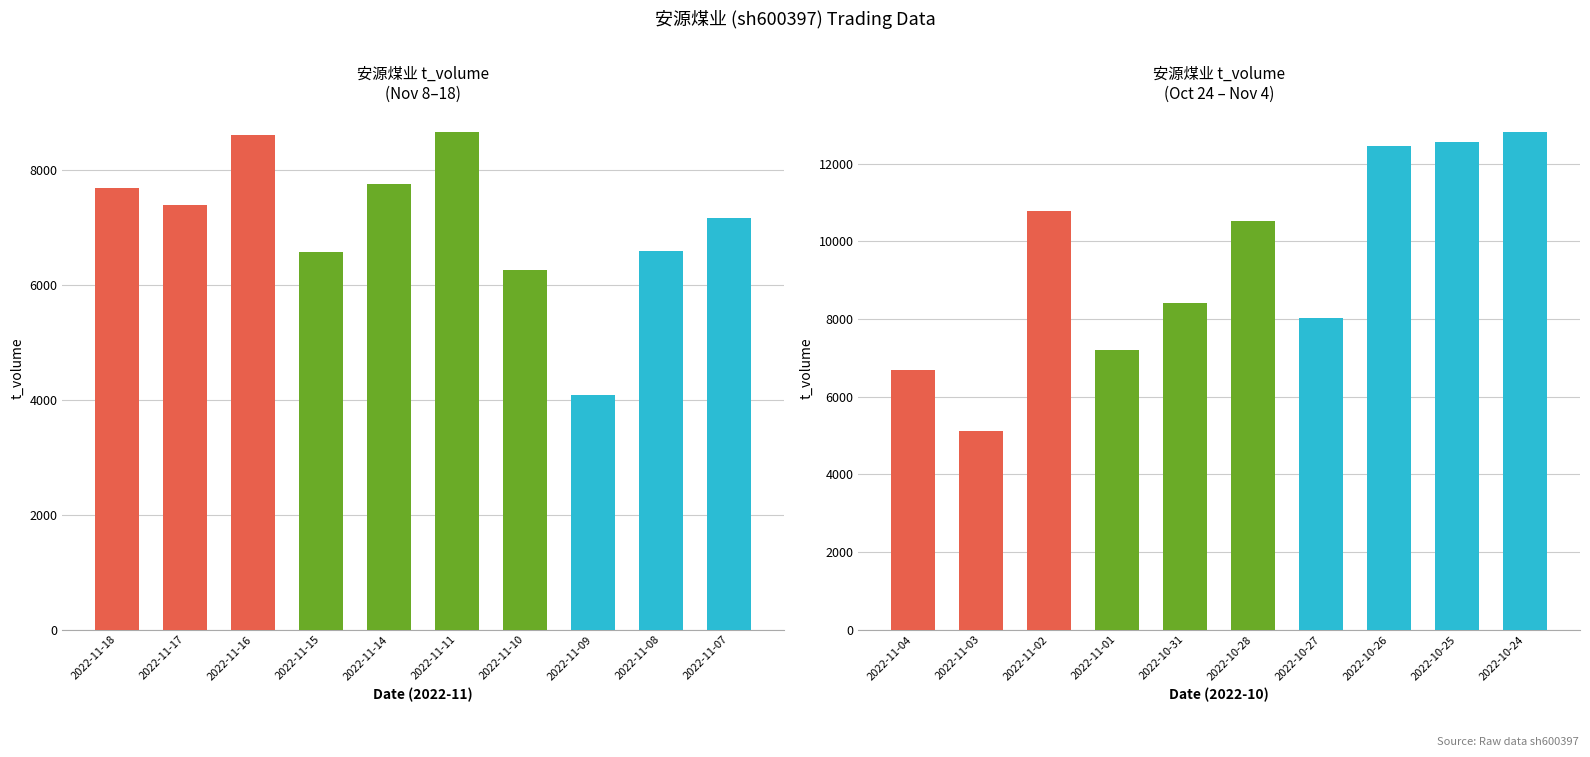

Is it true that the value at 2022-10-24 is 21551?

False